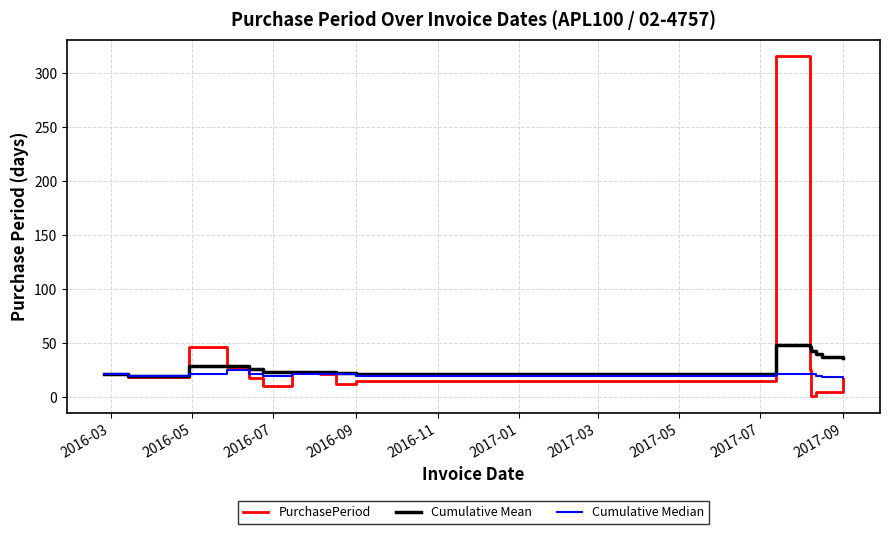

List the series in order of their peak value, highest first.

PurchasePeriod, Cumulative Mean, Cumulative Median